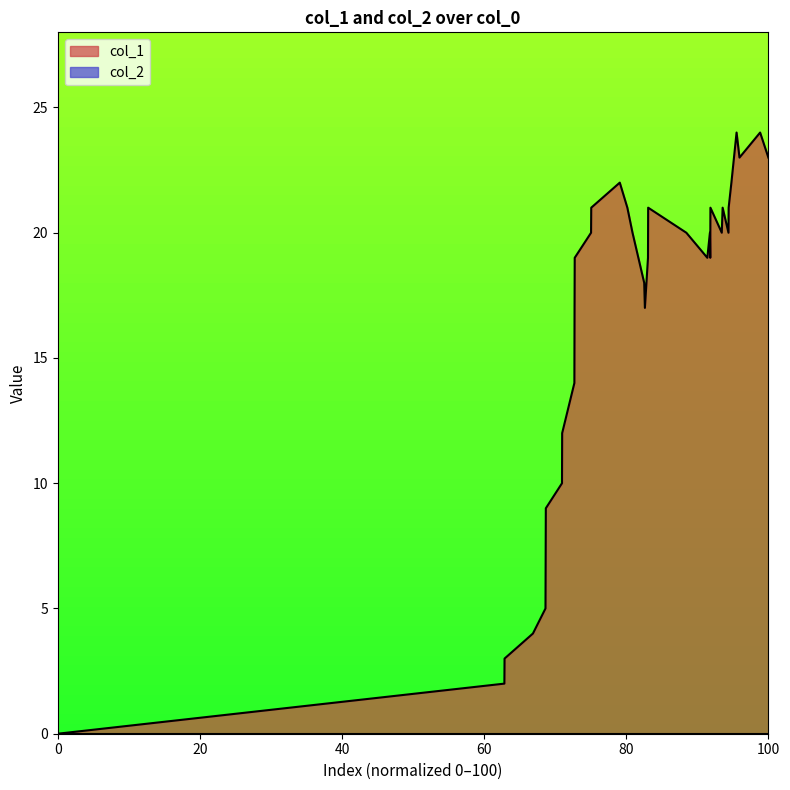

How many distinct data groups are displayed?

2